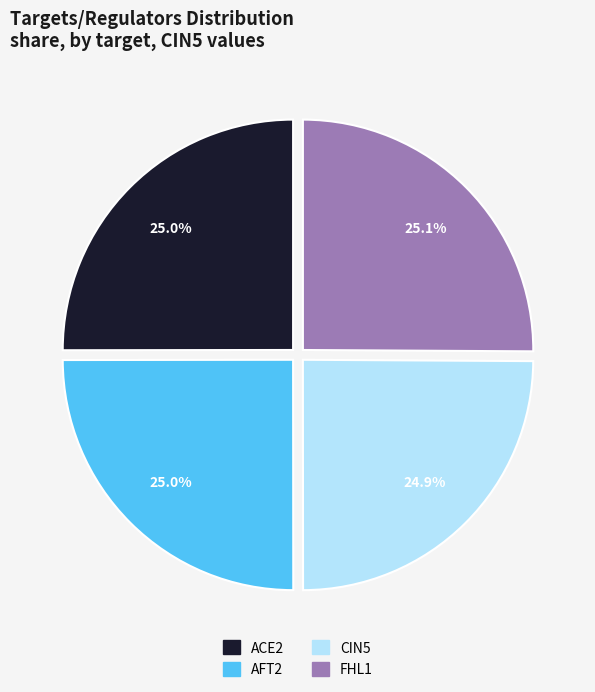

To the nearest percent, what is the combined percentage of FHL1 and AFT2?

50%